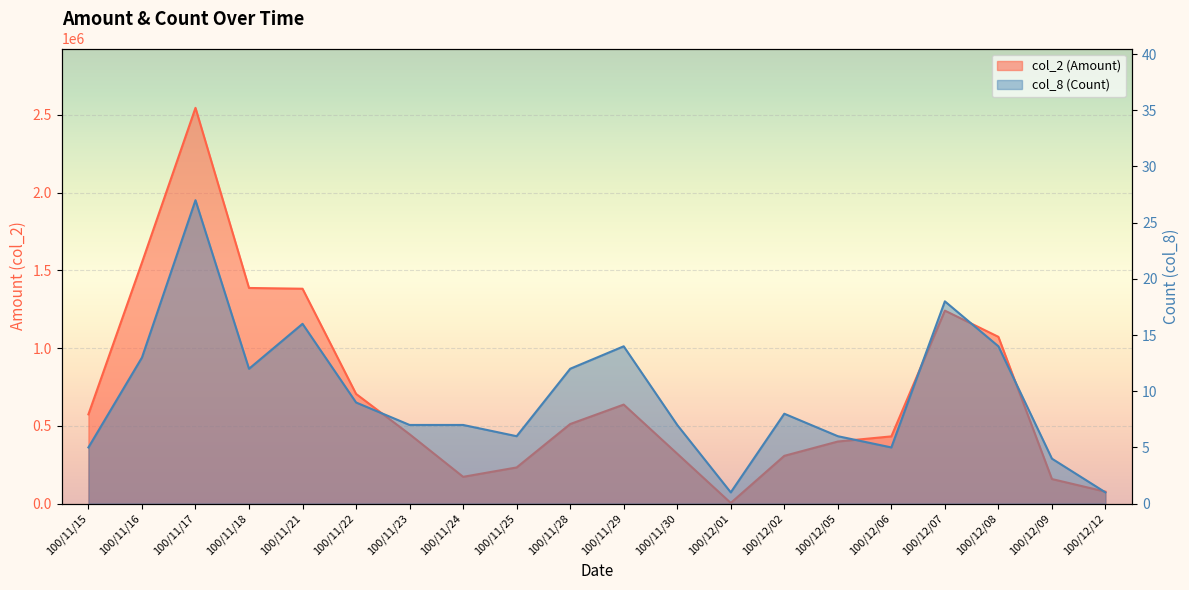

Between 100/11/24 and 100/11/29, which is larger?

100/11/29